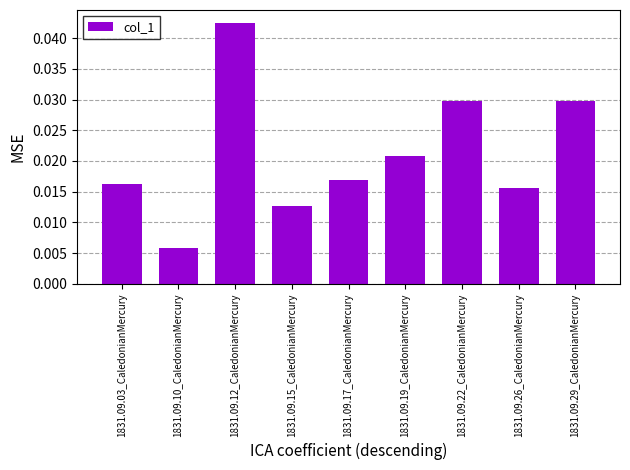

At which category does the chart reach its peak across all series?

1831.09.12_CaledonianMercury